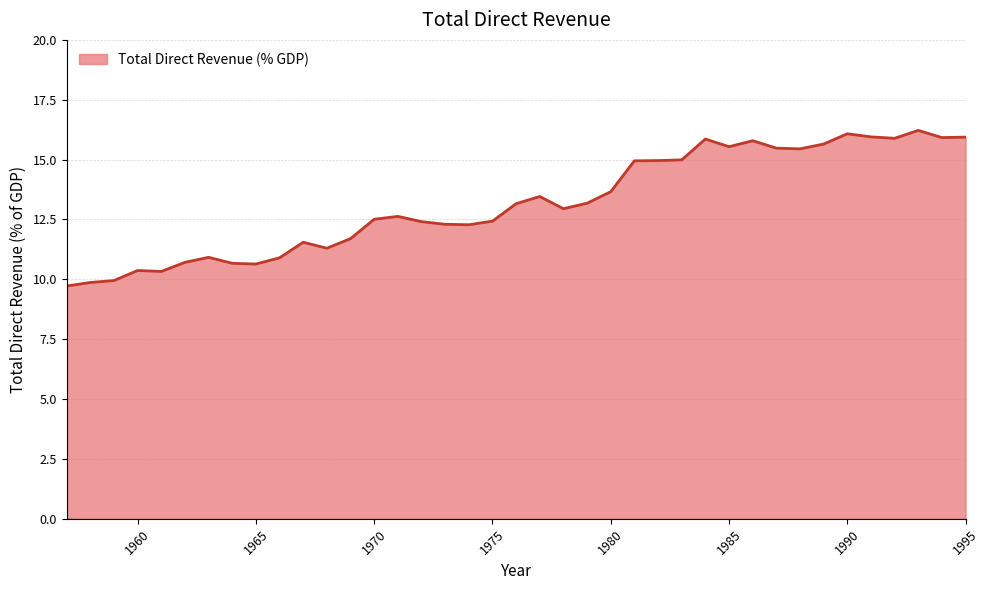

What is the greatest value displayed?

16.2